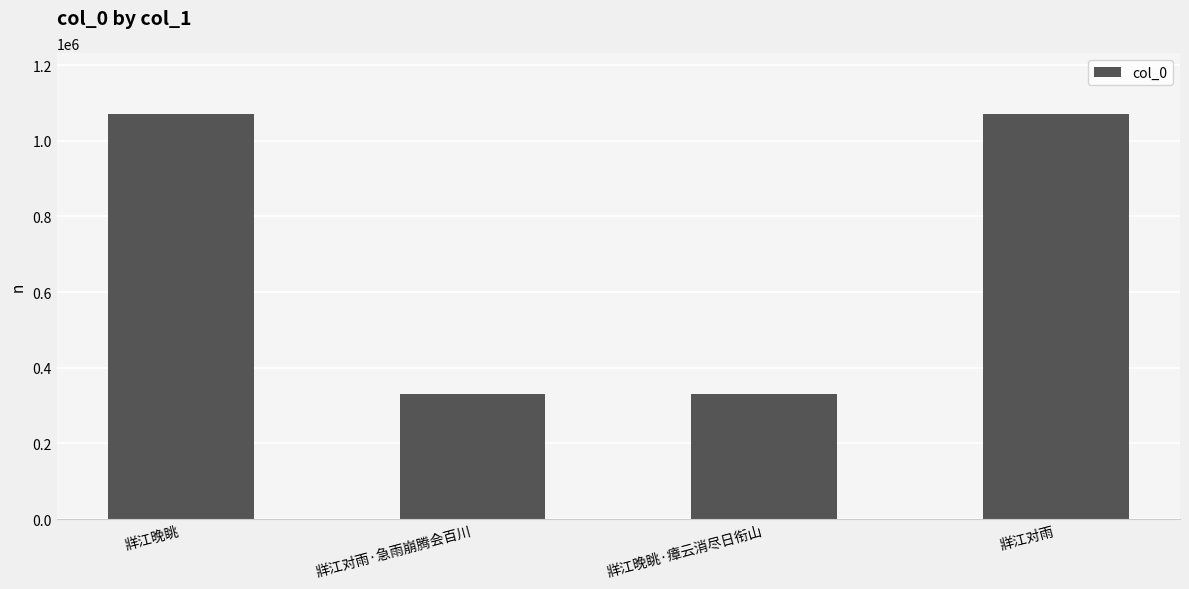

What is the label of the 2nd bar from the left?

牂江对雨·急雨崩腾会百川